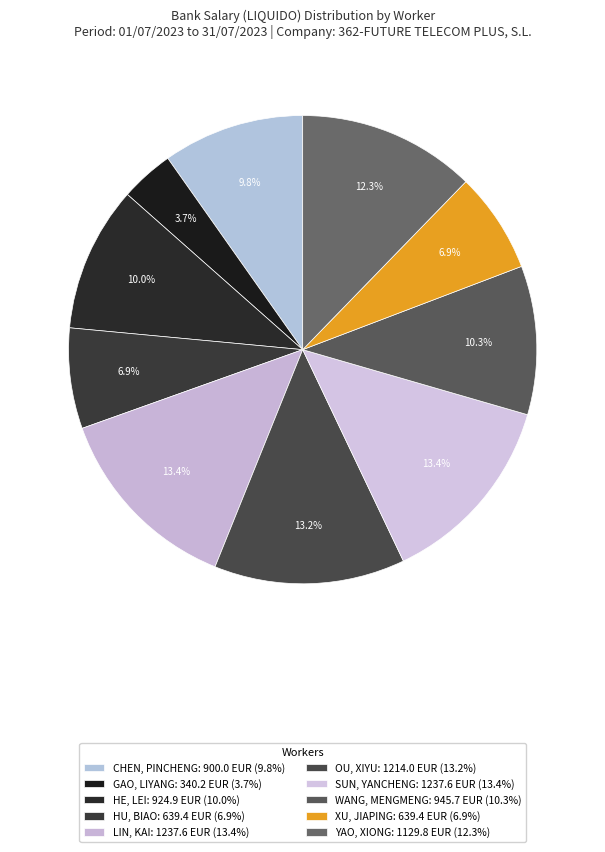

Which category has the biggest portion of the pie?

LIN, KAI